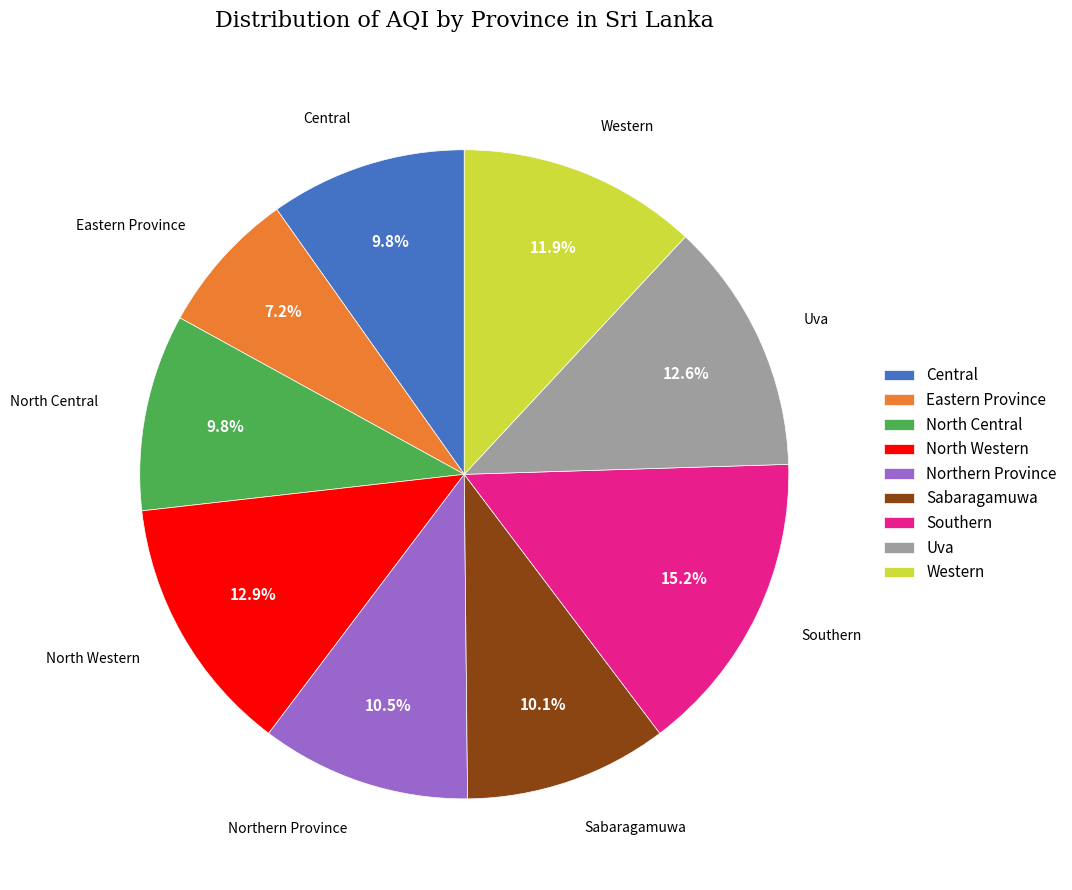

What is the largest slice in the pie chart?

Southern